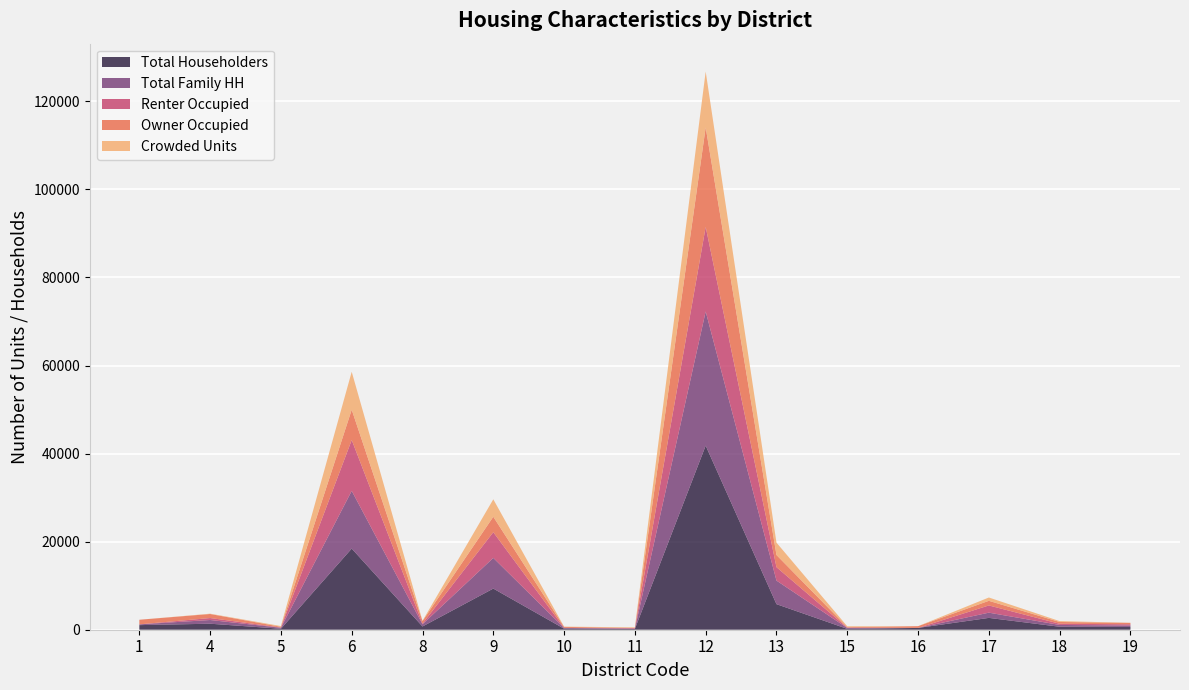

Reading left to right, transcribe all the data shown in this chart.

Total Householders: 1=1044	4=1365	5=221	6=18426	8=737	9=9345	10=236	11=181	12=41798	13=5807	15=195	16=404	17=2687	18=675	19=619
Owner Occupied: 1=1044	4=917	5=163	6=6880	8=593	9=3507	10=236	11=42	12=22595	13=2761	15=118	16=404	17=1049	18=408	19=332
Renter Occupied: 1=0	4=448	5=58	6=11546	8=144	9=5838	10=0	11=139	12=19203	13=3046	15=77	16=0	17=1638	18=267	19=287
Total Family HH: 1=176	4=841	5=221	6=13109	8=499	9=6961	10=175	11=42	12=30466	13=5352	15=195	16=0	17=1188	18=408	19=332
Crowded Units: 1=0	4=71	5=173	6=8618	8=57	9=3966	10=55	11=139	12=12686	13=2811	15=195	16=0	17=755	18=198	19=0